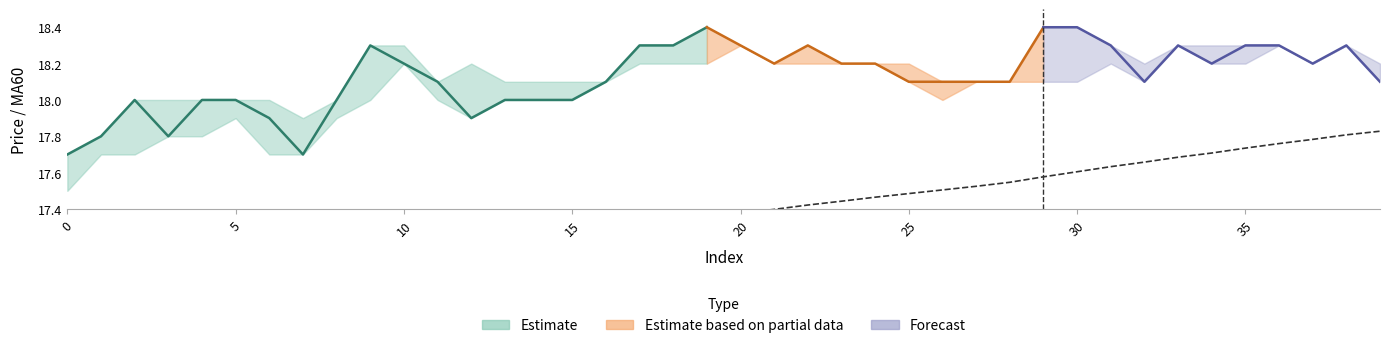

What is the sum of the values at 22 and 21?

34.8